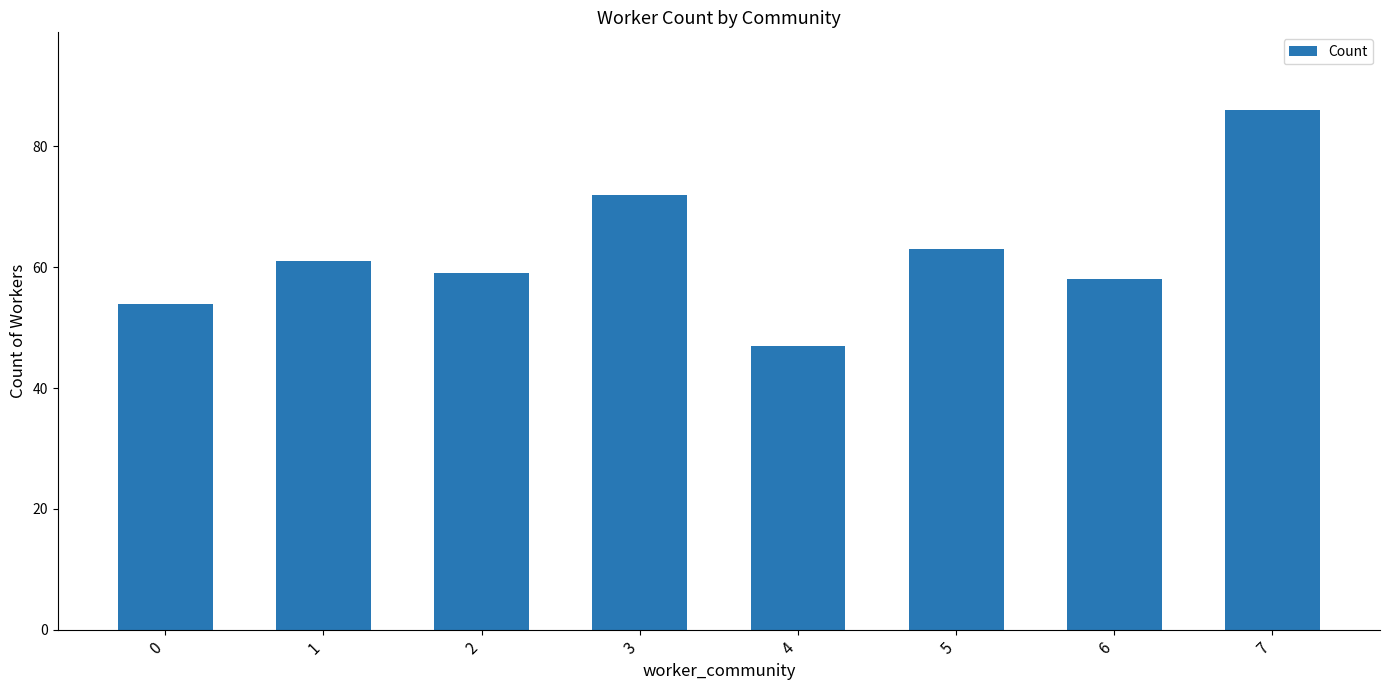

How many distinct data groups are displayed?

1